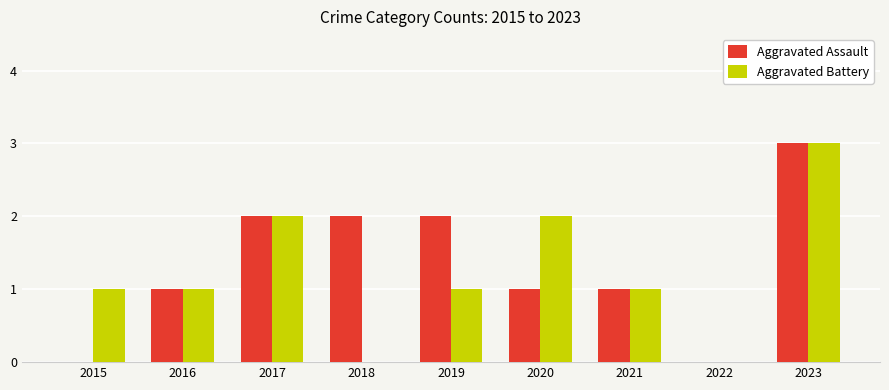

Which series changed the most between 2019 and 2021?

Aggravated Assault